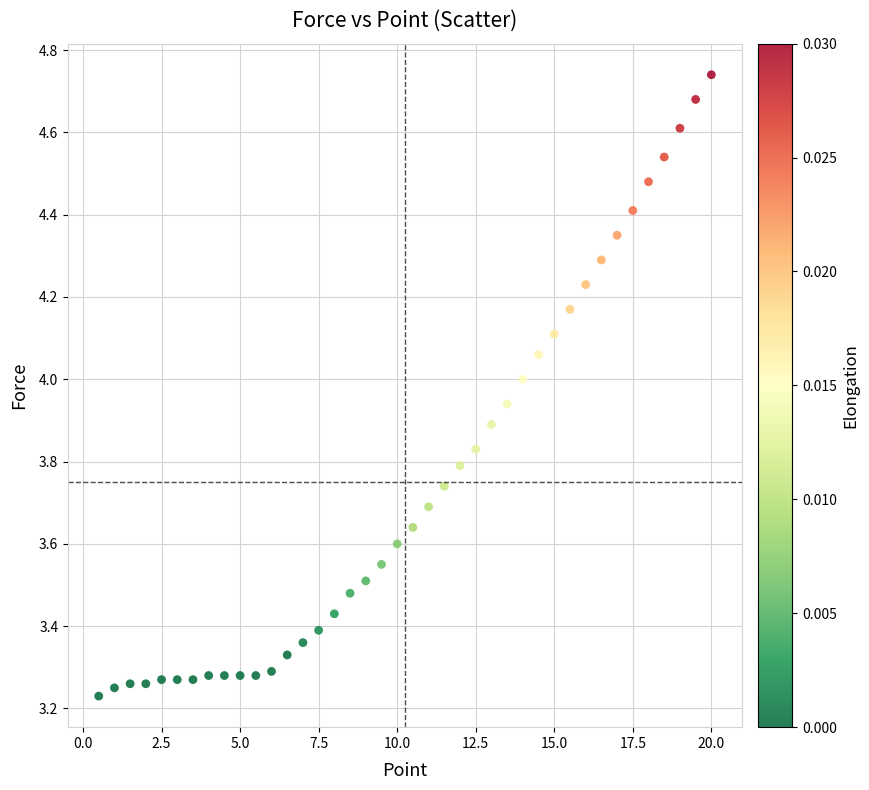

What is the range of Y values (max minus min)?

1.5